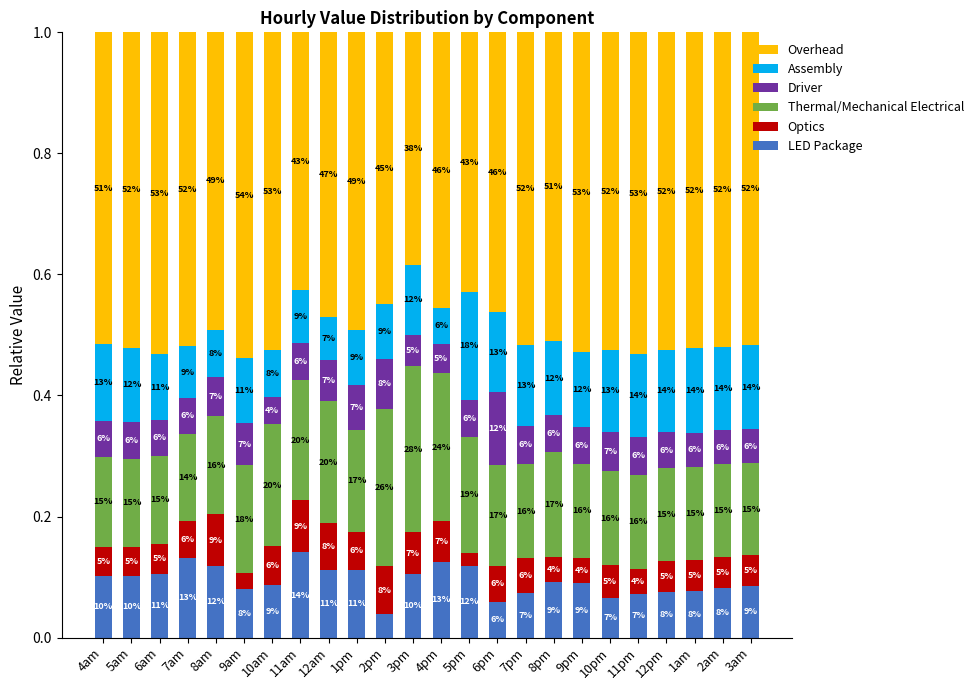

What value does the Optics series have at 2am?

0.1